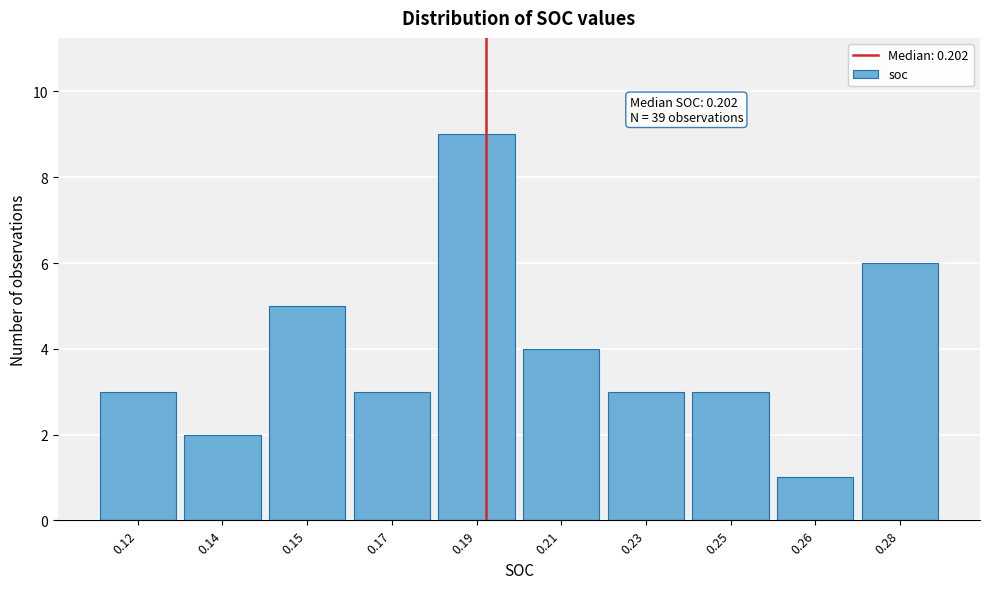

Reading left to right, transcribe all the data shown in this chart.

3	2	5	3	9	4	3	3	1	6